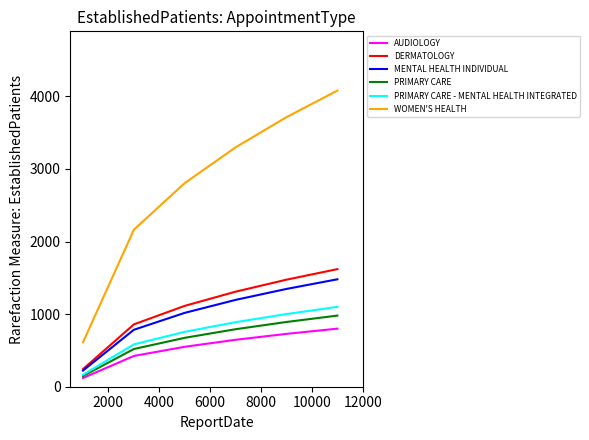

What are all the series names shown in the legend?

AUDIOLOGY, DERMATOLOGY, MENTAL HEALTH INDIVIDUAL, PRIMARY CARE, PRIMARY CARE - MENTAL HEALTH INTEGRATED, WOMEN'S HEALTH